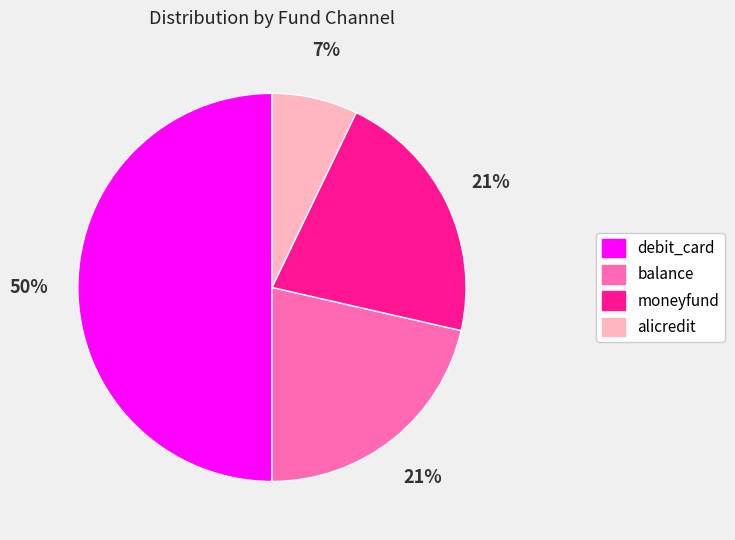

How many slices are in this pie chart?

4